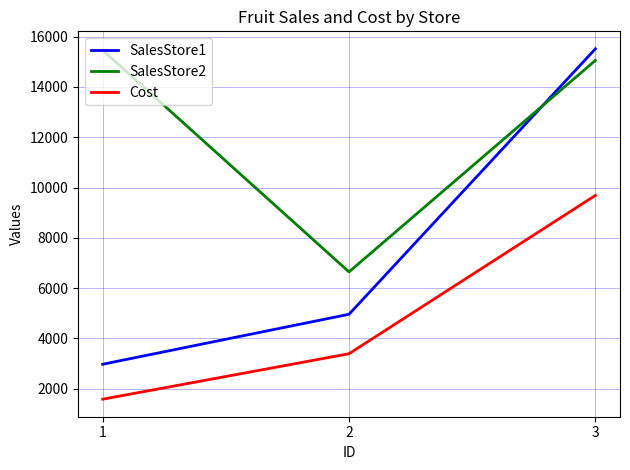

What is the maximum value shown in the chart?

15517